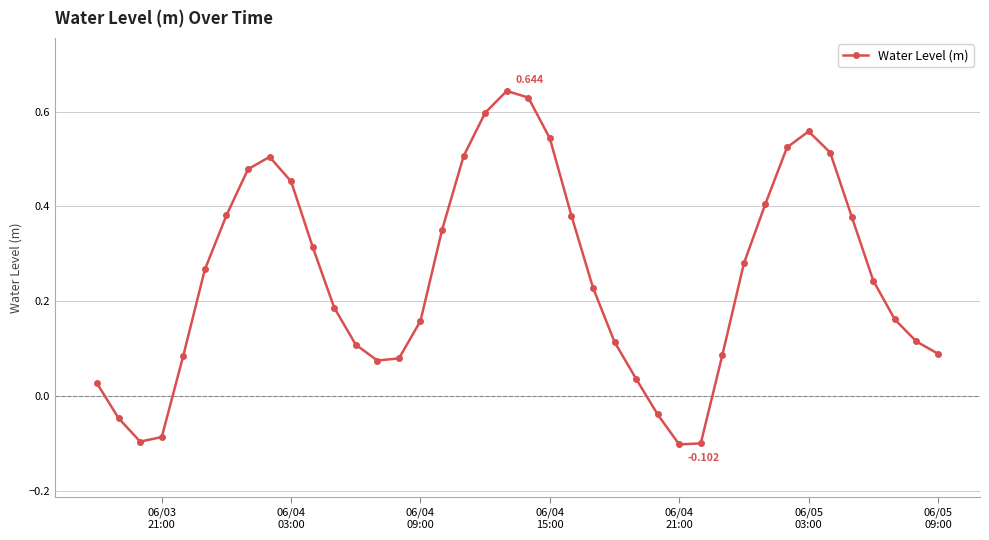

True or false: there are more than 2 points higher than both neighbors.

True